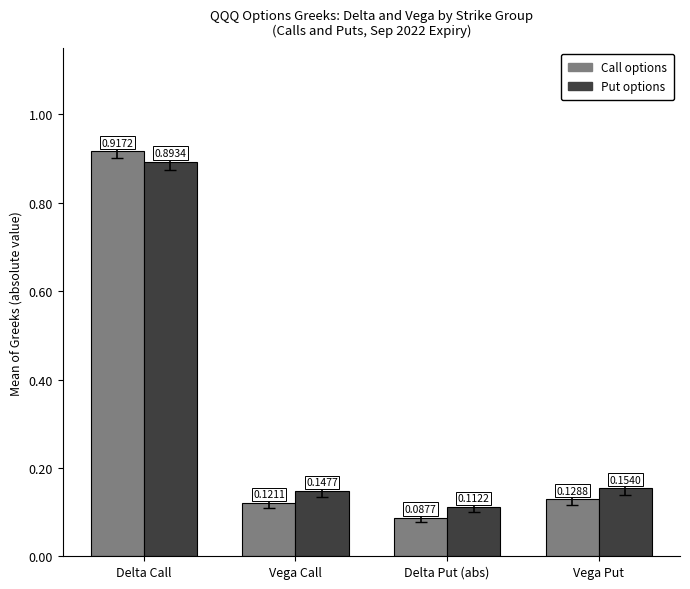

At Vega Put, list the series in order from largest to smallest.

Put options, Call options